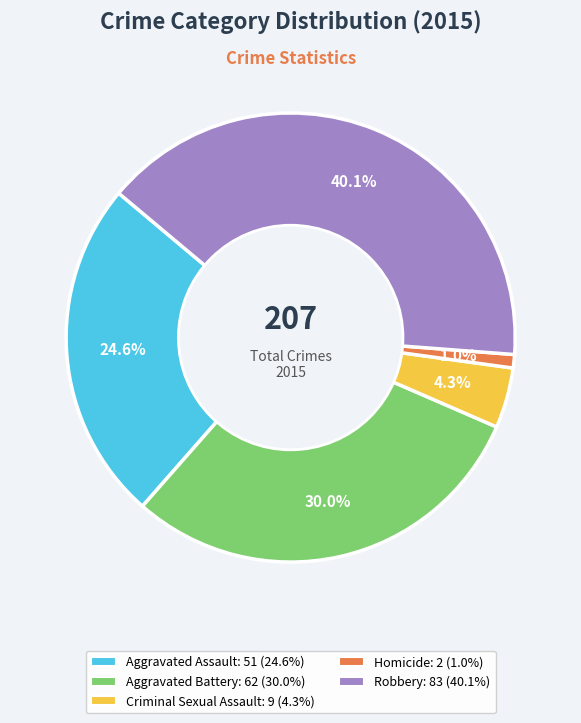

To the nearest percent, what is the combined percentage of Robbery and Aggravated Battery?

70%